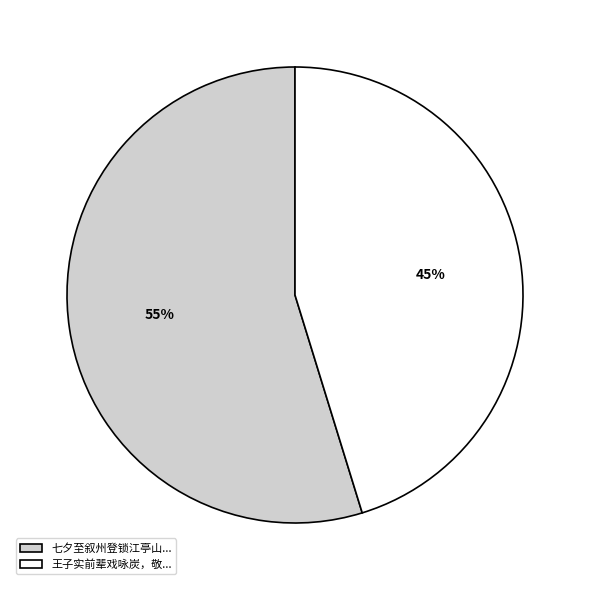

Is the sum of 七夕至叙州登锁江亭山... and 王子实前辈戏咏炭，敬... greater than half?

Yes